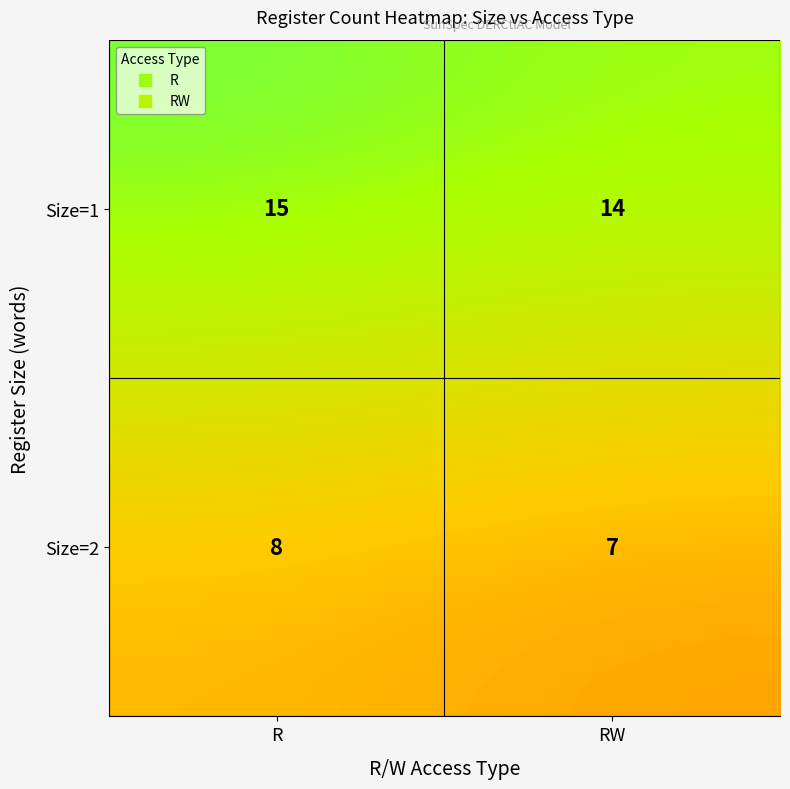

What is the average value of the Size=2 series?

8